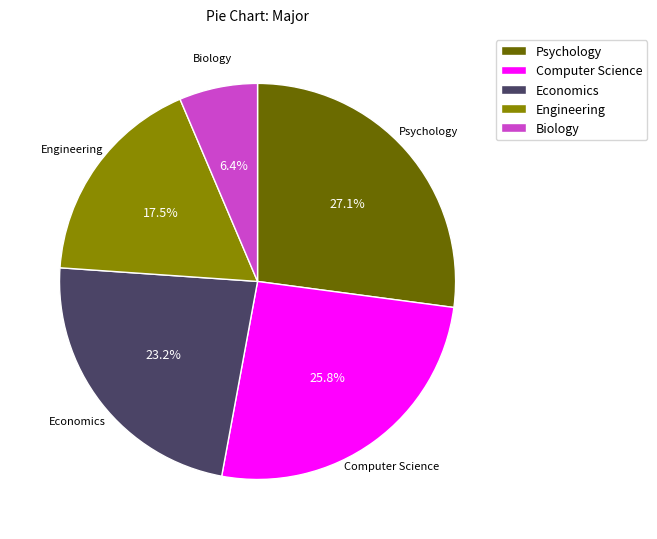

Which has a higher value, Economics or Engineering?

Economics